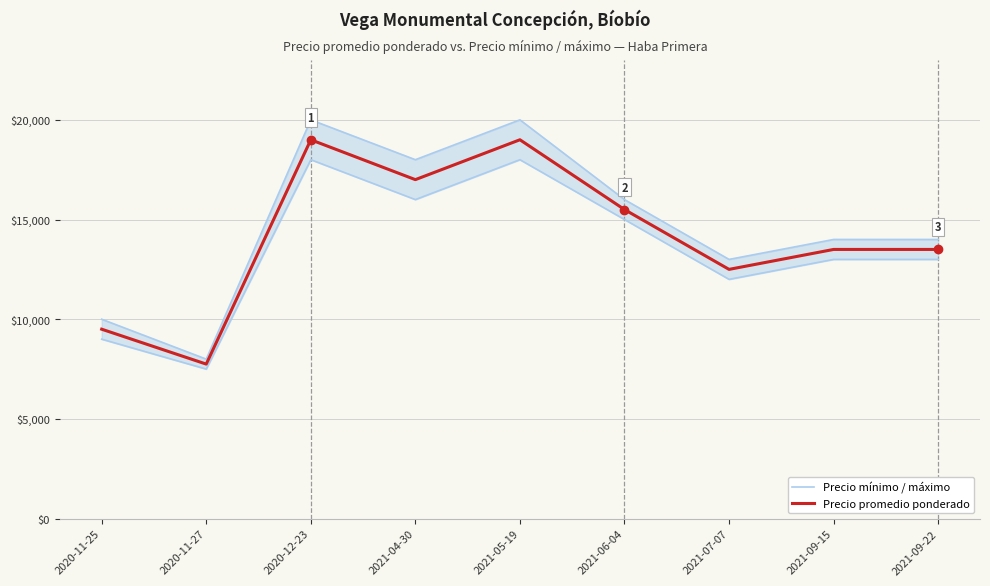

What is the difference between the second highest and minimum values in the Precio mínimo / máximo series?

10500